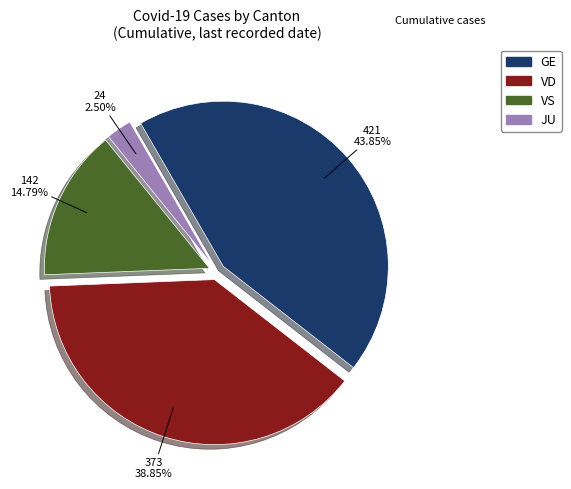

Does any single category account for the majority?

No